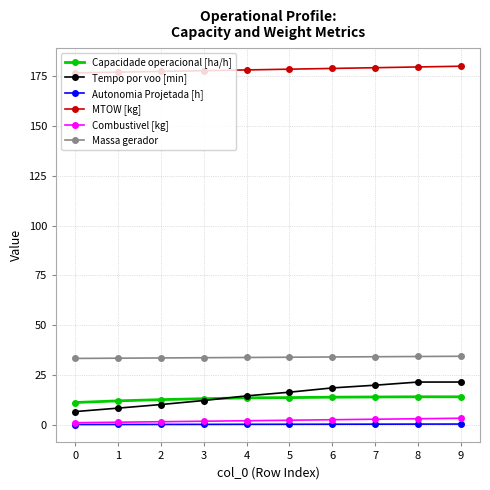

Which series has the largest range (max minus min)?

Tempo por voo [min]